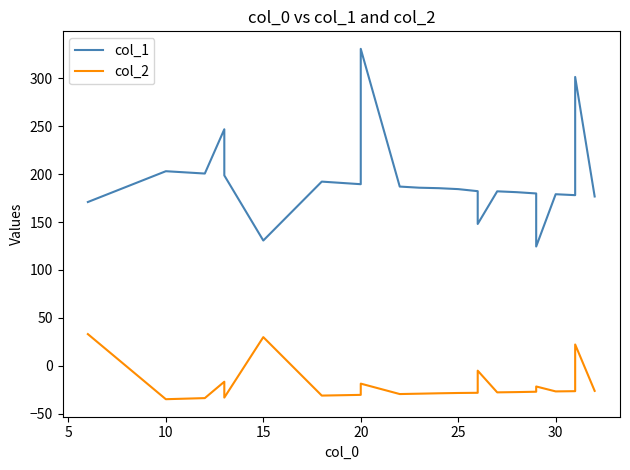

What is the difference between the maximum and second lowest values in the col_1 series?

199.9